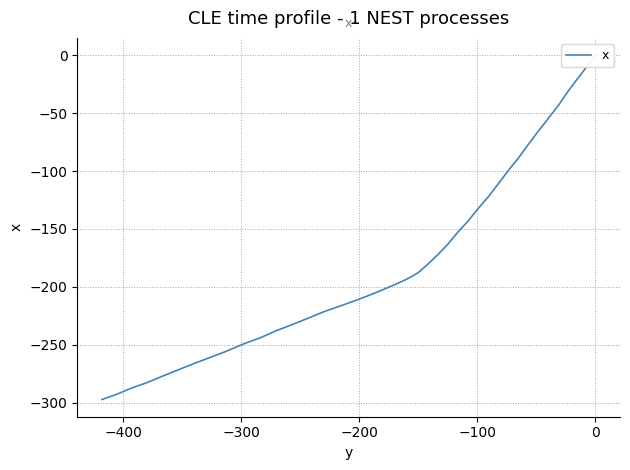

What is the sum of all values?

-6984.5